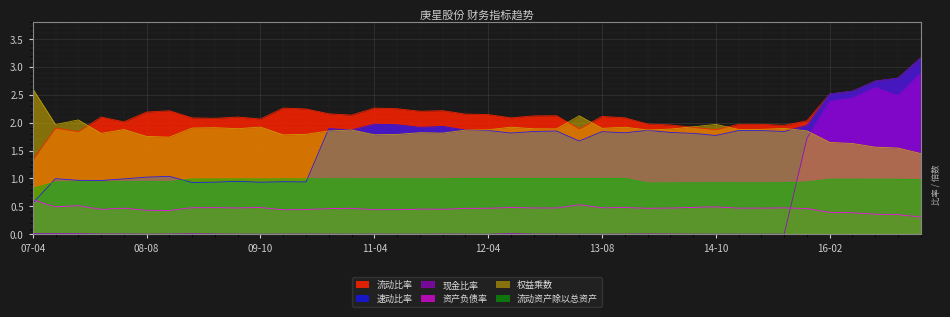

After their last crossing, which series has the higher values: 权益乘数 or 流动比率?

流动比率